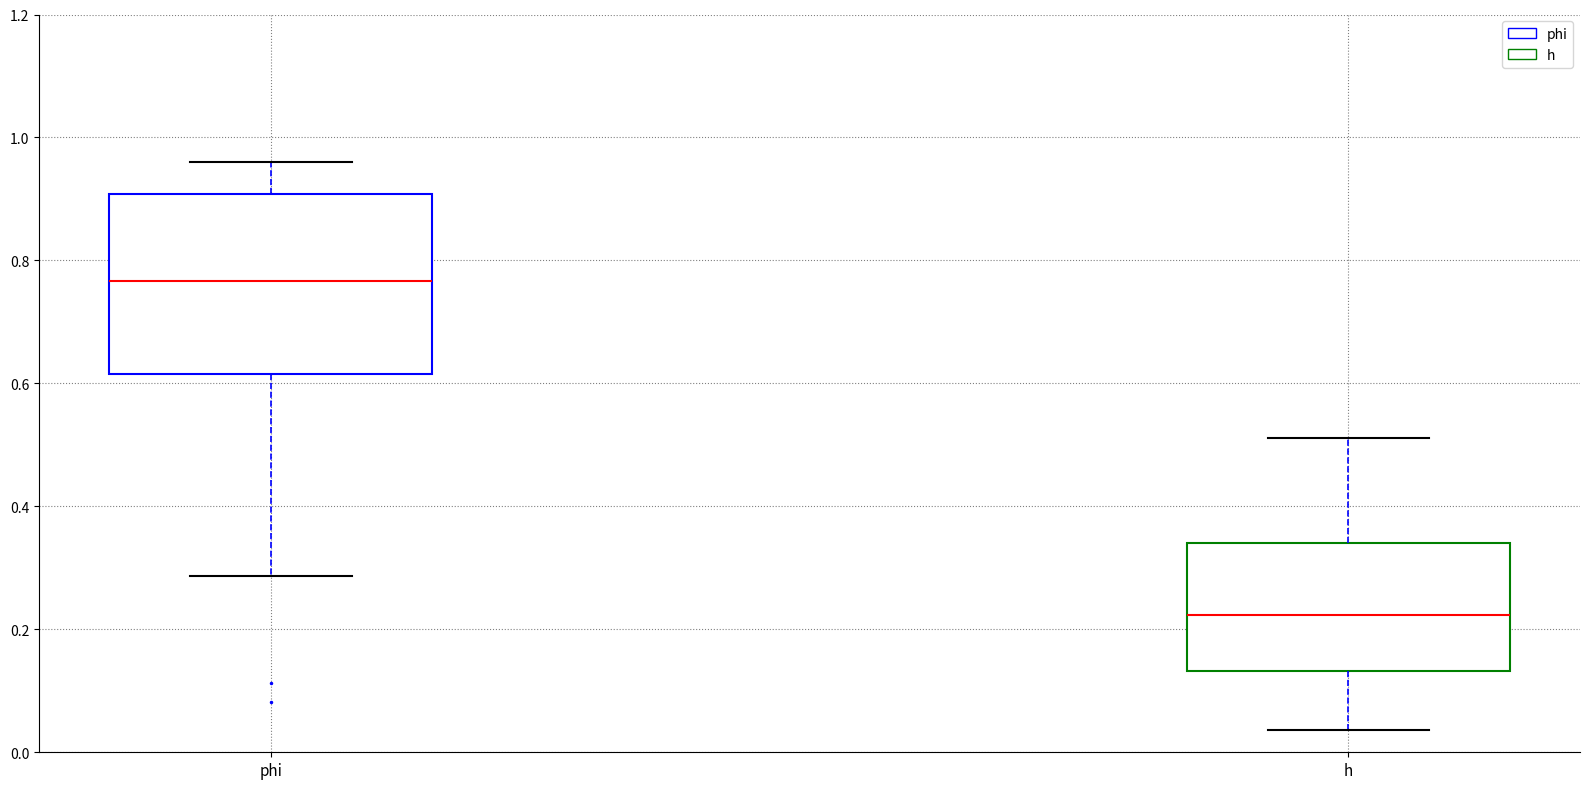

Reading left to right, transcribe this box plot: for each box, give where its median line is, the range the box spans, and where its two whiskers end, as read against the y-axis. The values are not printed on the chart, so give them approximately, as read against the axis.

phi: median 0.76, box 0.62 to 0.90, whiskers 0.28 to 0.96
h: median 0.22, box 0.14 to 0.34, whiskers 0.04 to 0.52